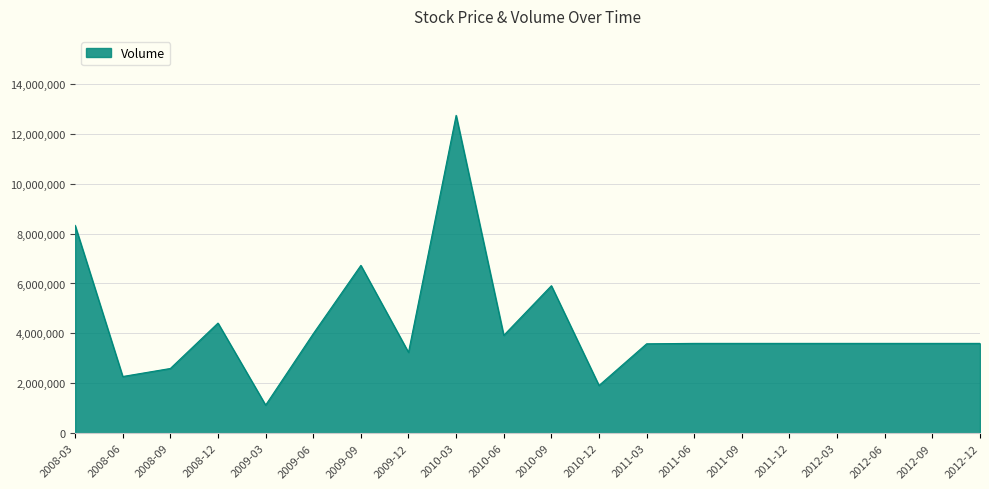

How many categories are shown in the chart?

20